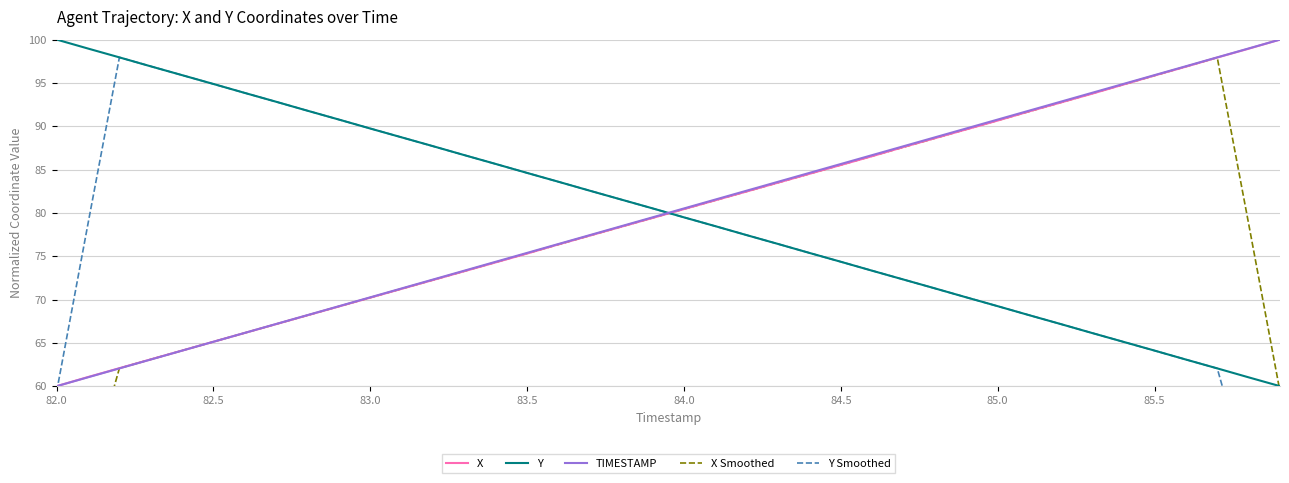

What is the maximum value for X?

100.0